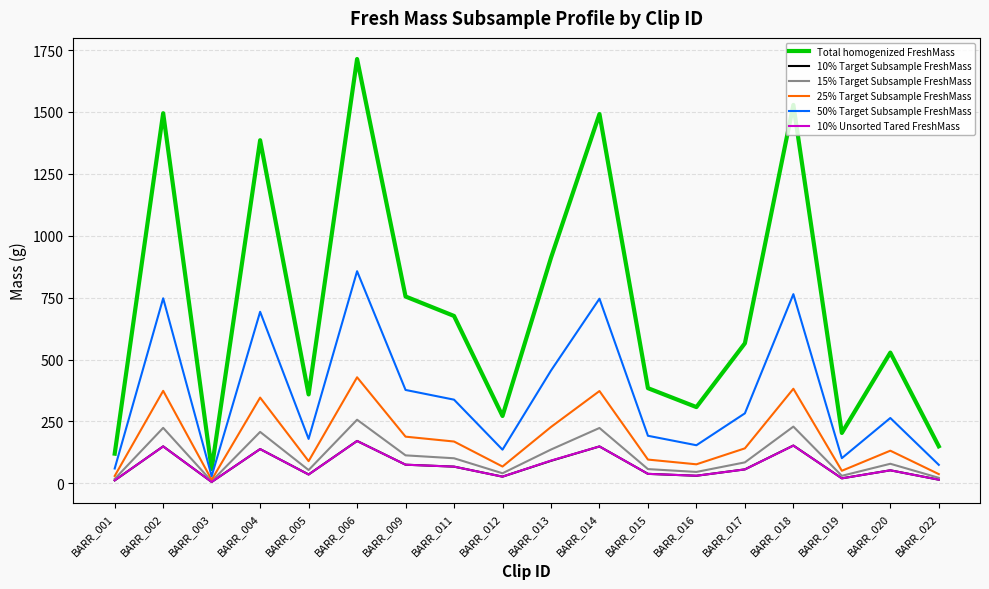

What is the greatest value displayed?

1713.7